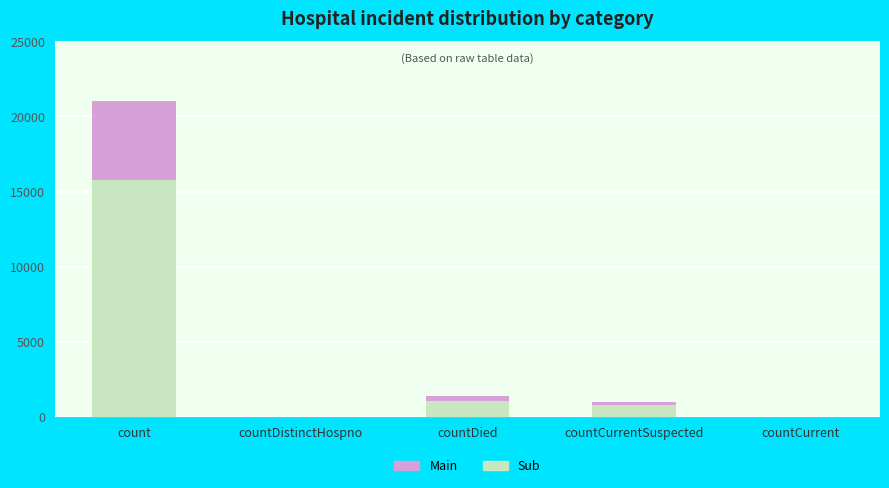

Reading right to left, what are the values for Main?

countCurrent=0.0	countCurrentSuspected=754.5	countDied=1053.8	countDistinctHospno=0.0	count=15787.5